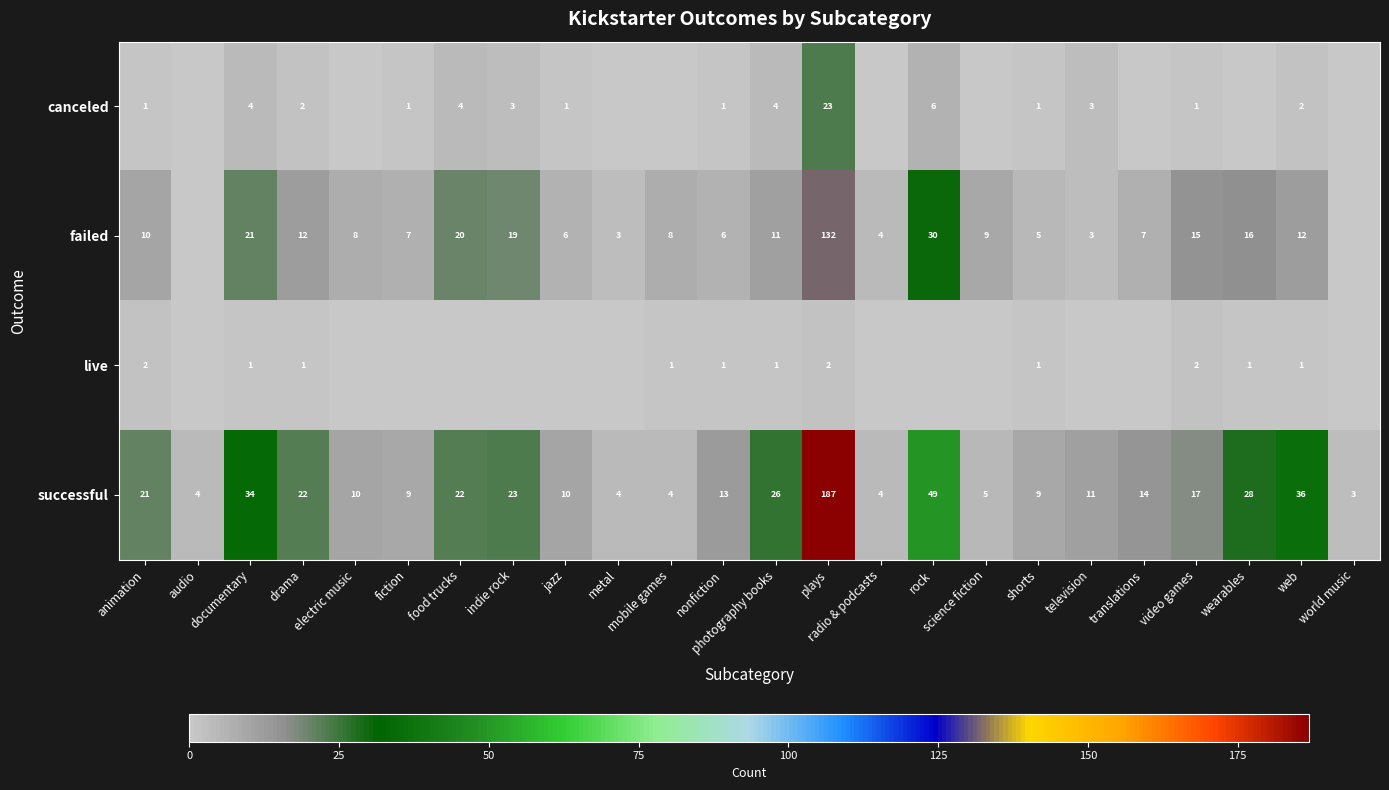

Is it true that failed equals 3 at television?

True